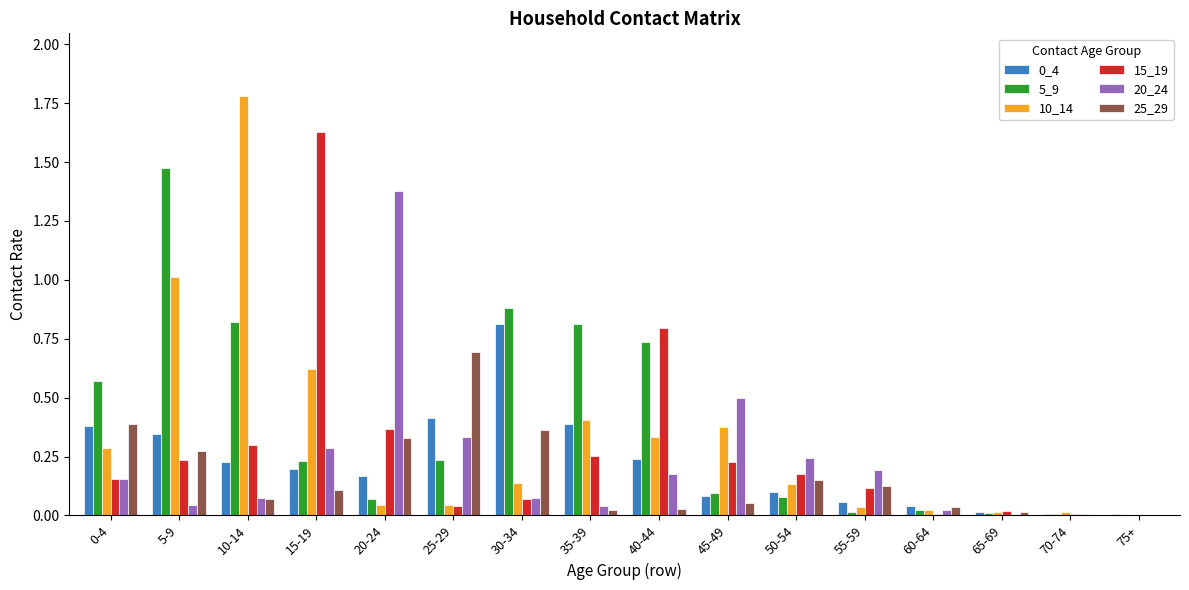

What is the sum of all 10_14 values?

5.3